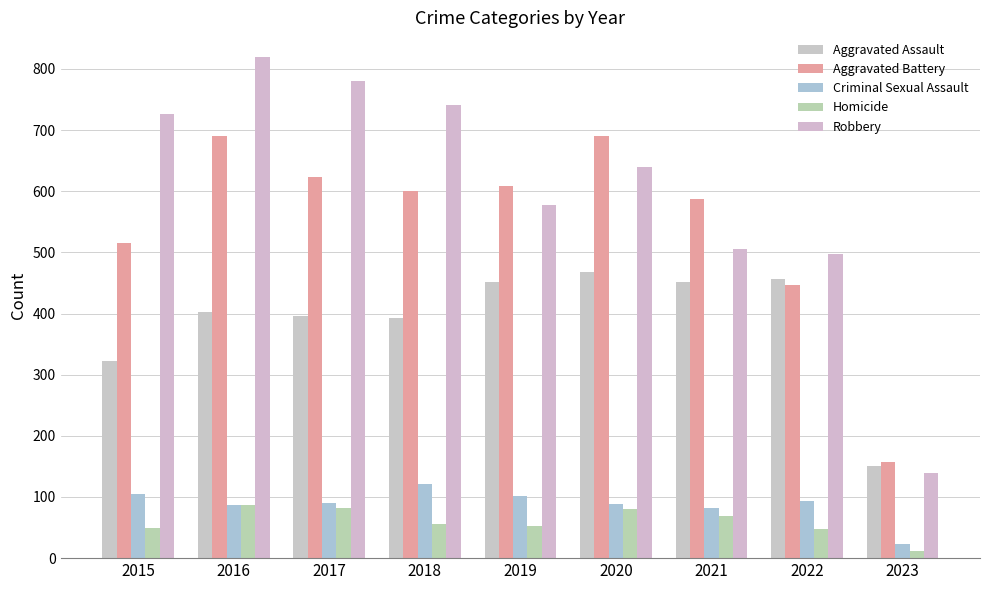

The Homicide series shows 108 at 2021. True or false?

False